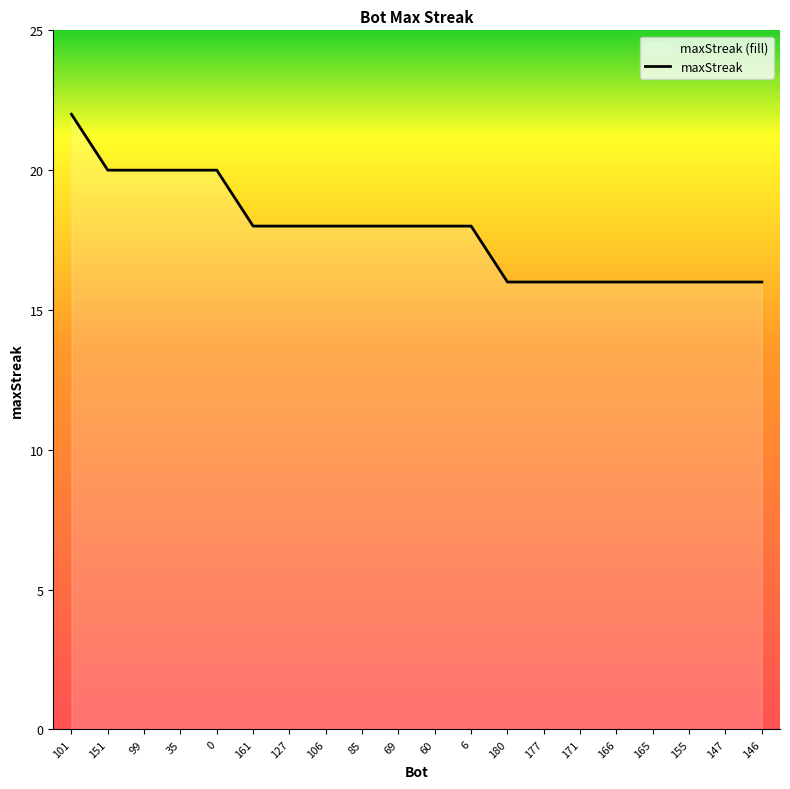

What is the label of the 4th point from the left?

35